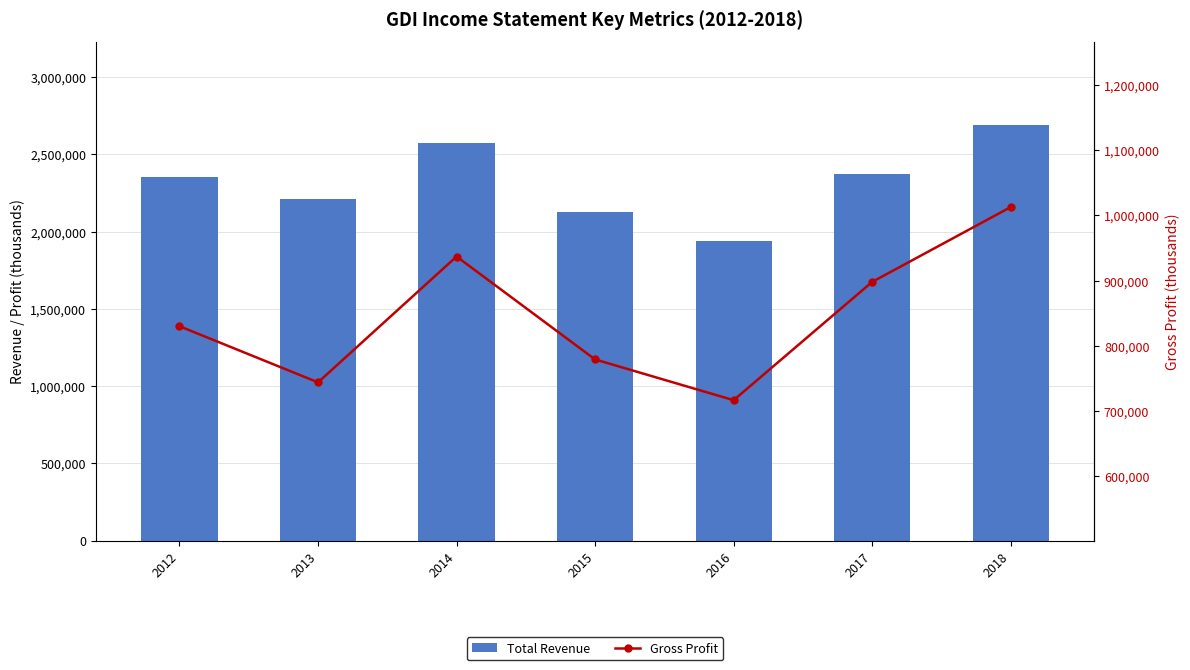

Which label corresponds to the smallest value in the chart?

2016